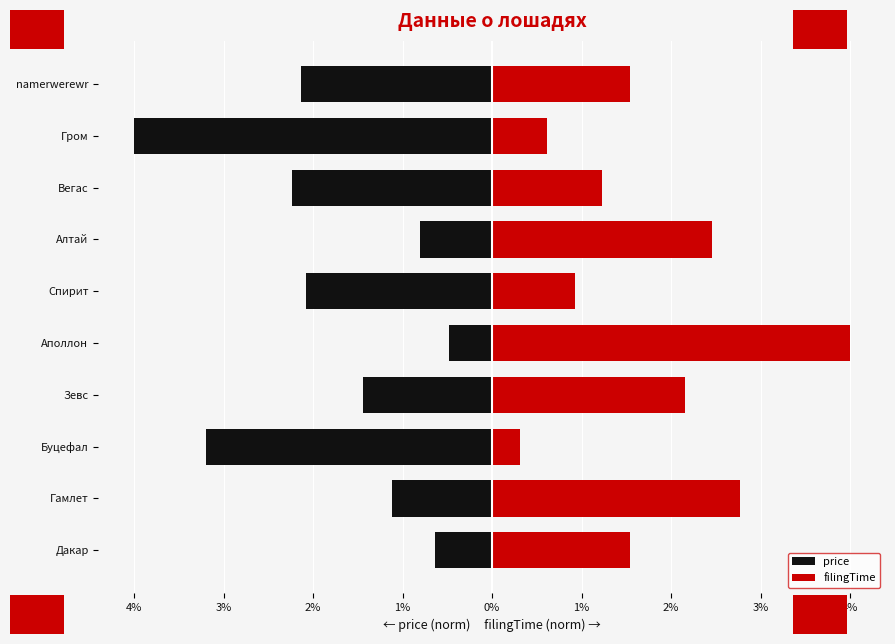

Which series has the largest range (max minus min)?

filingTime